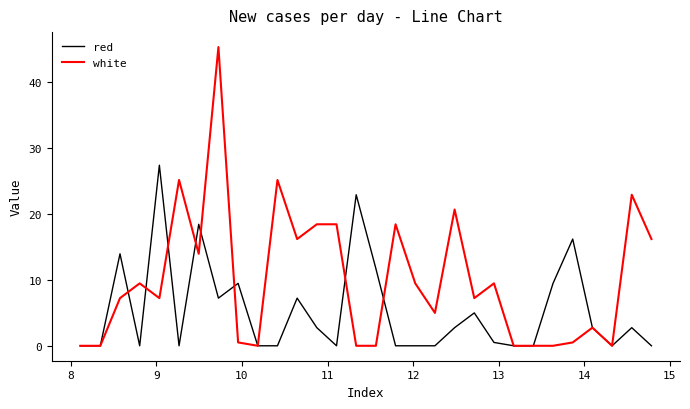

Does the chart display data point markers on the line(s)?

No